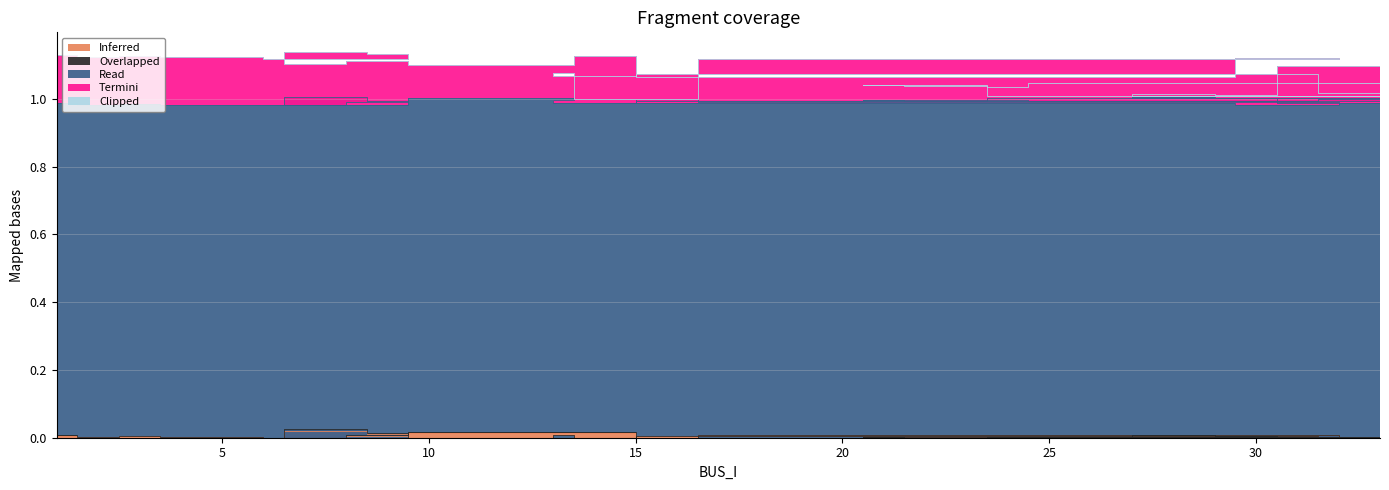

In Termini, how many points are higher than both neighbors (excluding endpoints)?

15